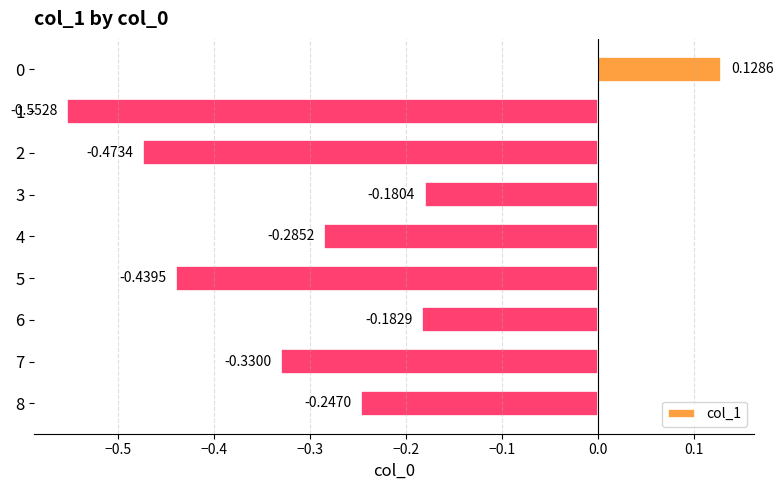

List the labels in order of value, largest first.

0, 3, 6, 8, 4, 7, 5, 2, 1